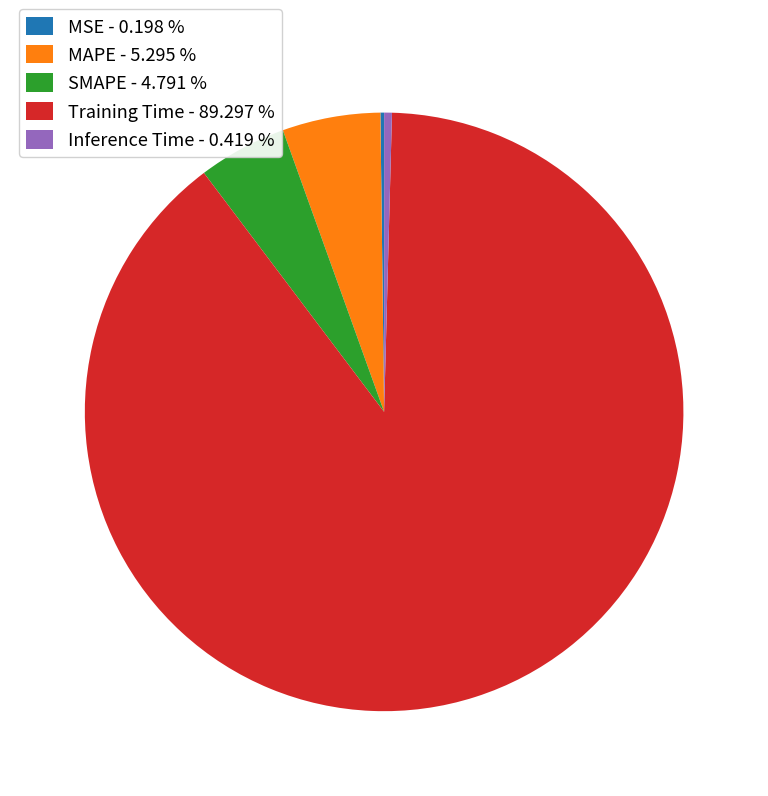

Combined, do Inference Time - 0.419 % and SMAPE - 4.791 % account for over 50%?

No